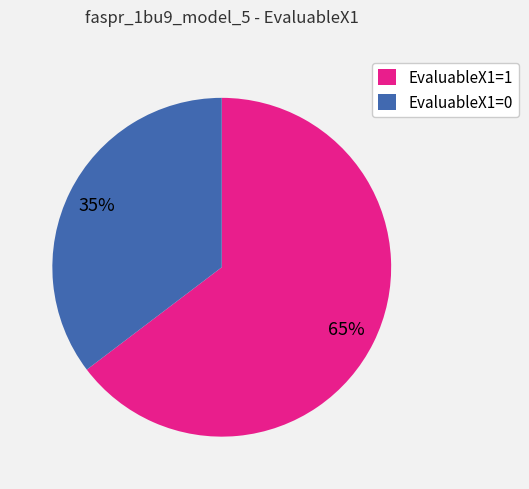

True or false: EvaluableX1=1 accounts for 53% of the total.

False